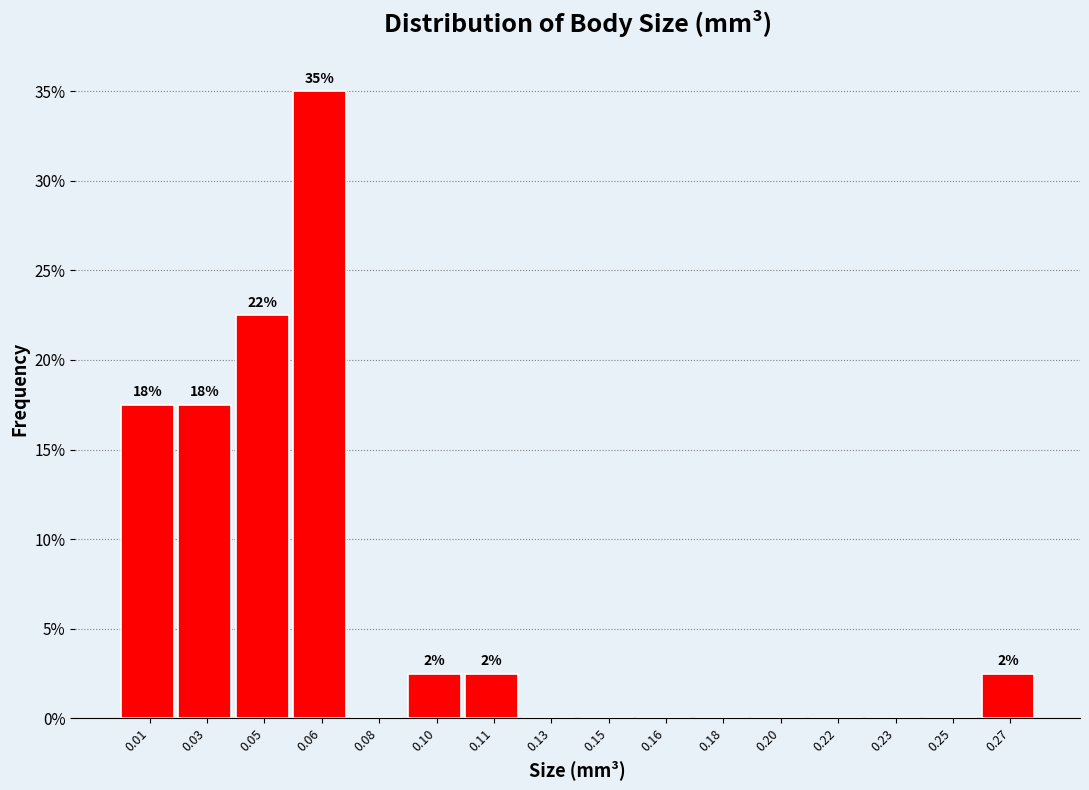

Reading left to right, list all the values displayed in this chart.

0.01=17.5	0.03=17.5	0.05=22.5	0.06=35.0	0.08=0.0	0.10=2.5	0.11=2.5	0.13=0.0	0.15=0.0	0.16=0.0	0.18=0.0	0.20=0.0	0.22=0.0	0.23=0.0	0.25=0.0	0.27=2.5